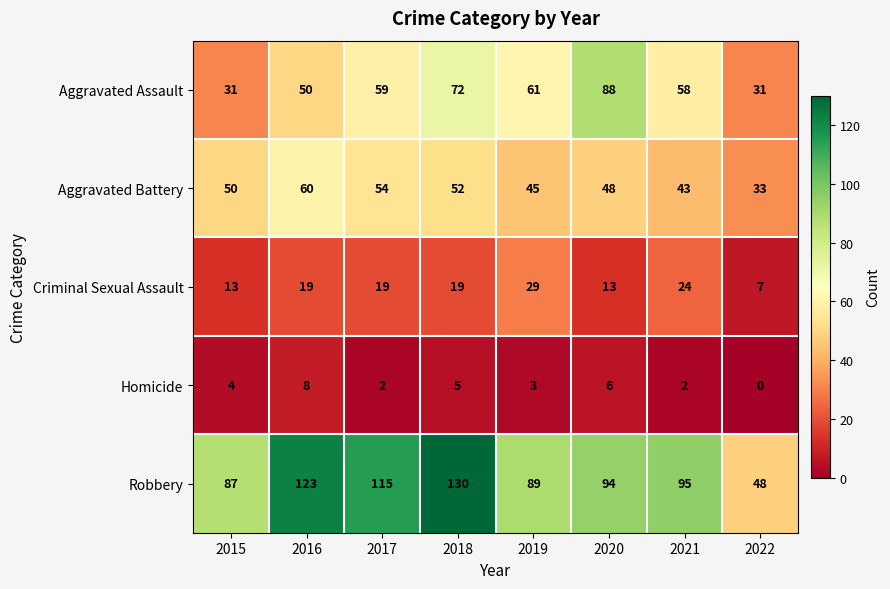

What is the difference between the maximum and second lowest values in the Homicide series?

6